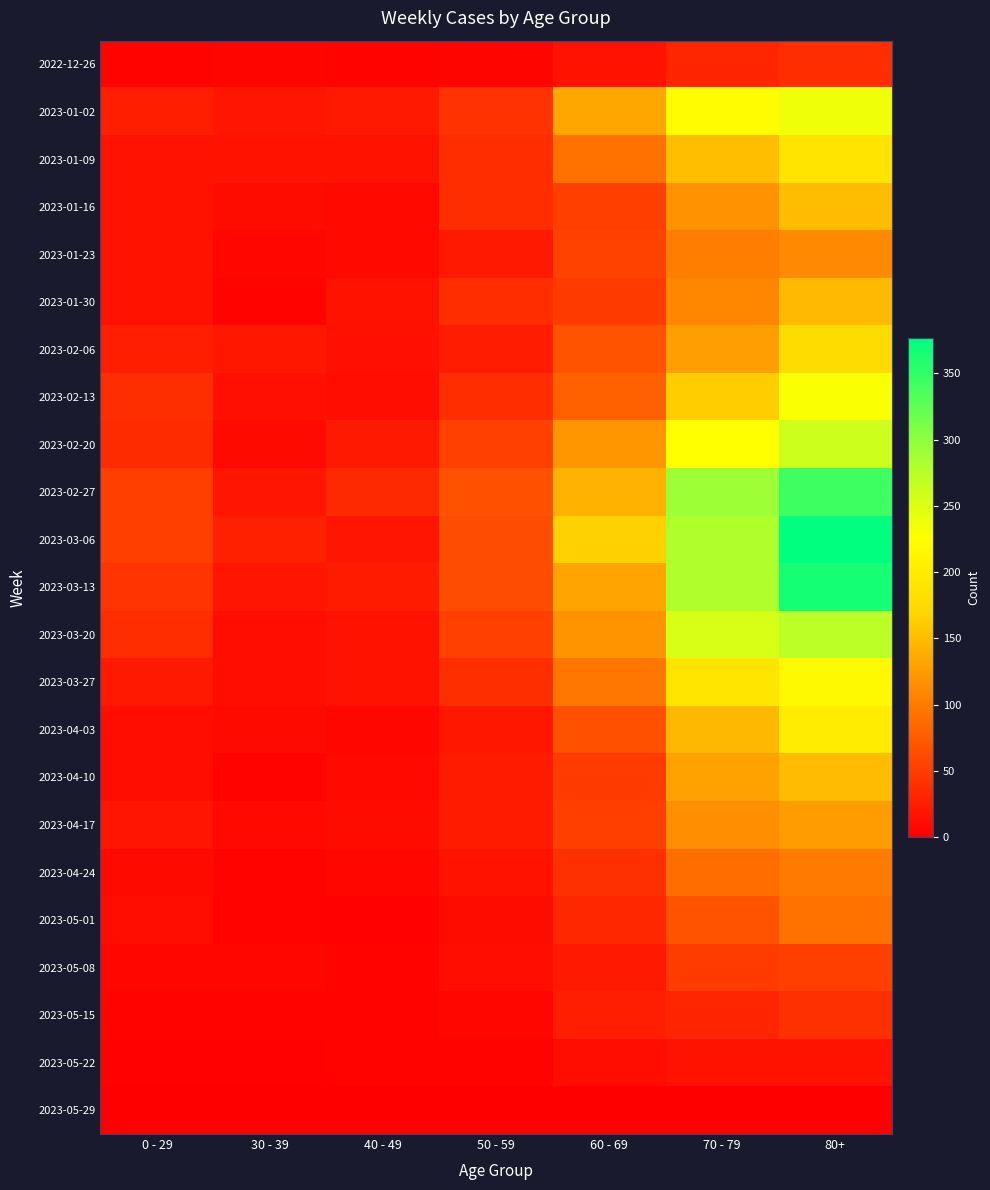

How many distinct data groups are displayed?

23